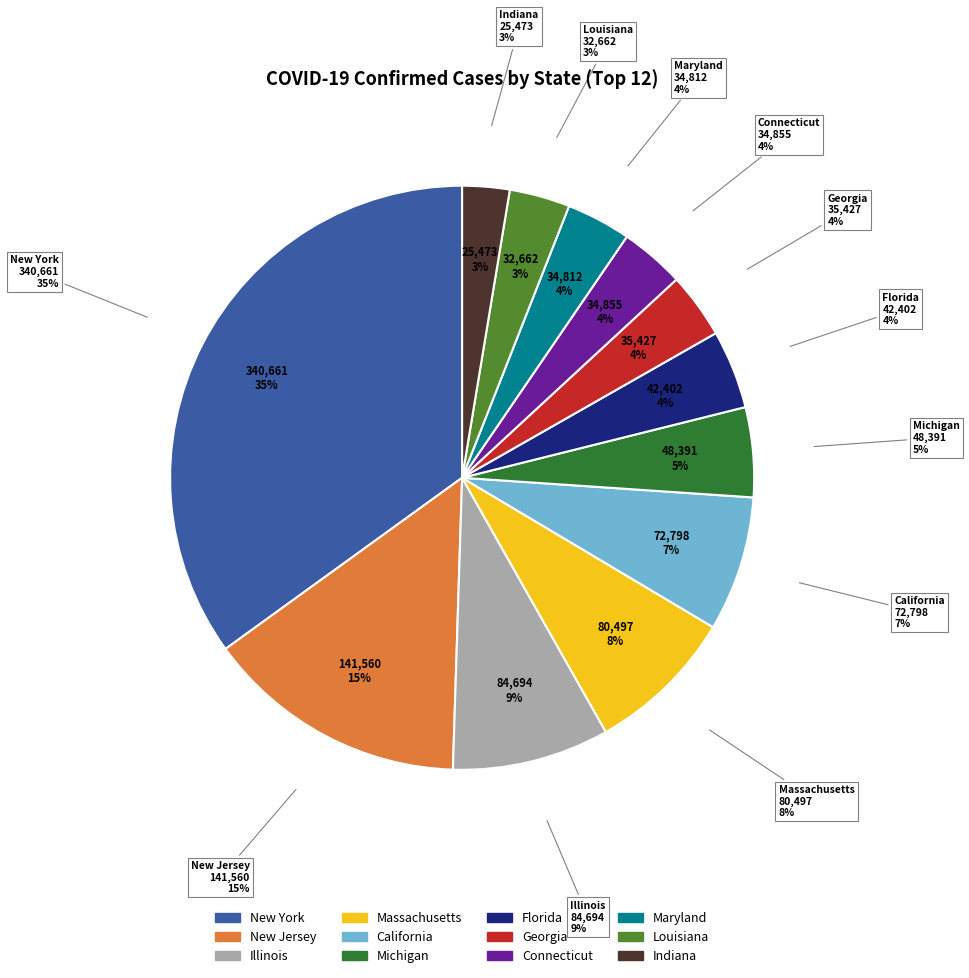

The Connecticut slice represents 4% of the pie. True or false?

True